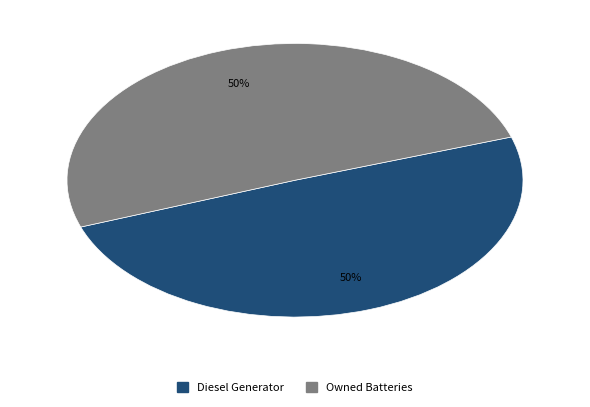

To the nearest percent, what percentage of the pie is Owned Batteries?

50%